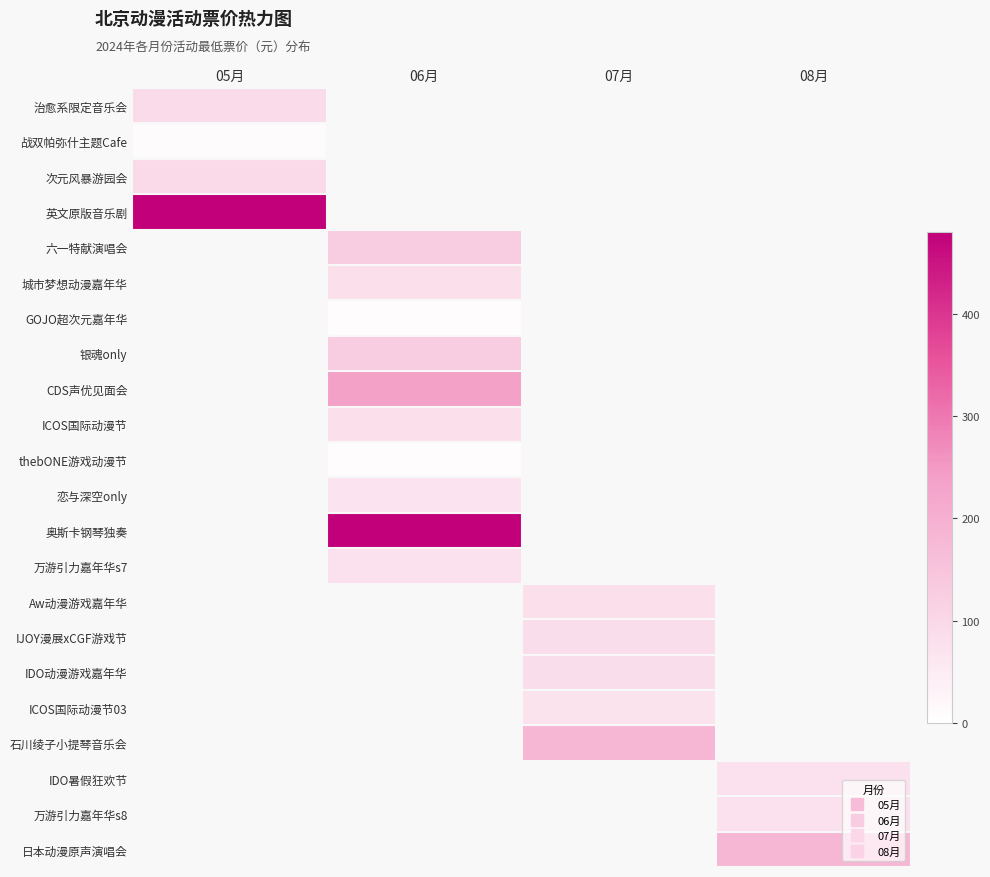

List the series in order of their peak value, lowest first.

战双帕弥什主题Cafe, 治愈系限定音乐会, 次元风暴游园会, 英文原版音乐剧, 六一特献演唱会, 城市梦想动漫嘉年华, GOJO超次元嘉年华, 银魂only, CDS声优见面会, ICOS国际动漫节, thebONE游戏动漫节, 恋与深空only, 奥斯卡钢琴独奏, 万游引力嘉年华s7, Aw动漫游戏嘉年华, IJOY漫展xCGF游戏节, IDO动漫游戏嘉年华, ICOS国际动漫节03, 石川绫子小提琴音乐会, IDO暑假狂欢节, 万游引力嘉年华s8, 日本动漫原声演唱会